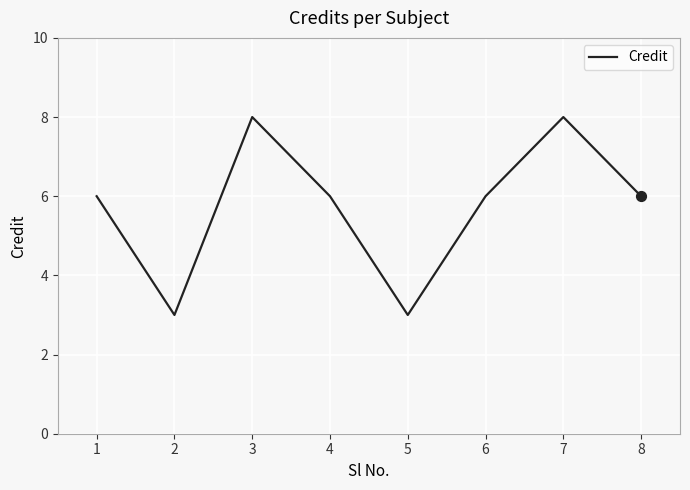

What is the change in value from 1 to 3?

+2